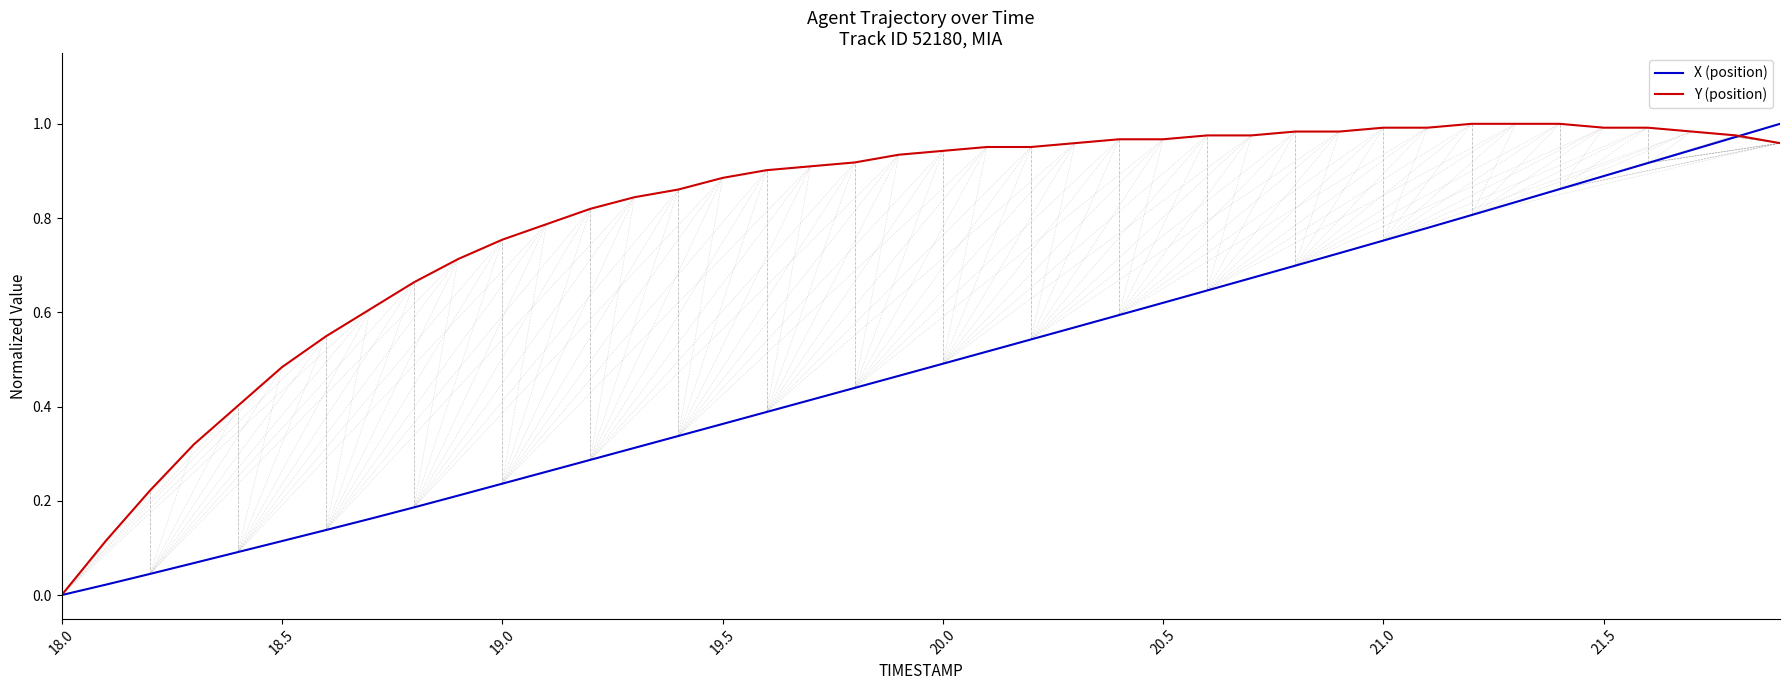

List the series in order of their overall mean, lowest first.

X (position), Y (position)